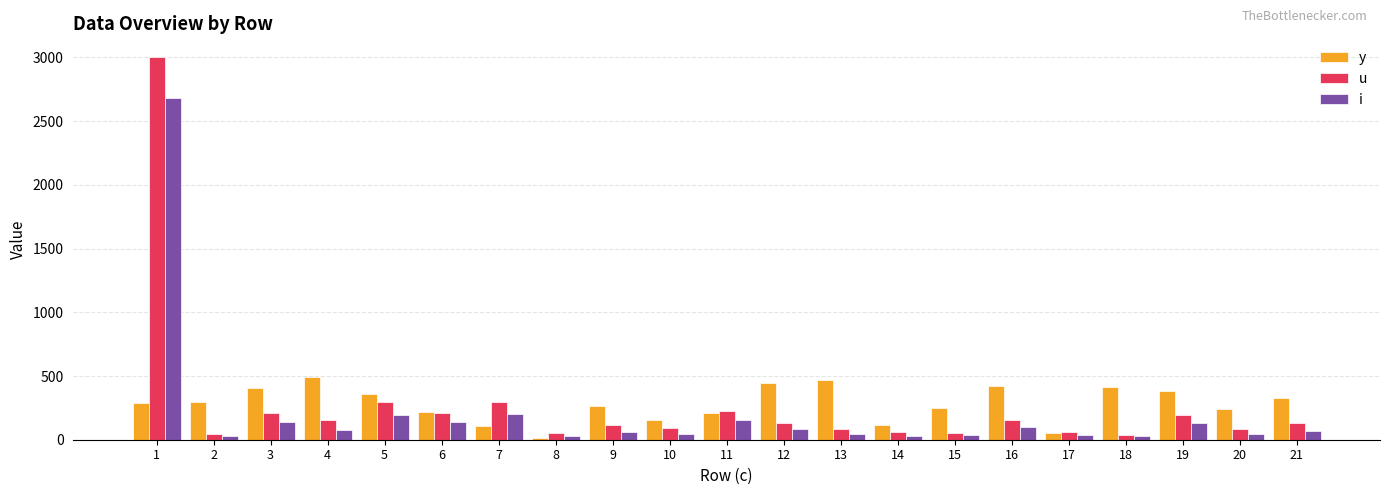

What is the difference between the second highest and second lowest values in the u series?

249